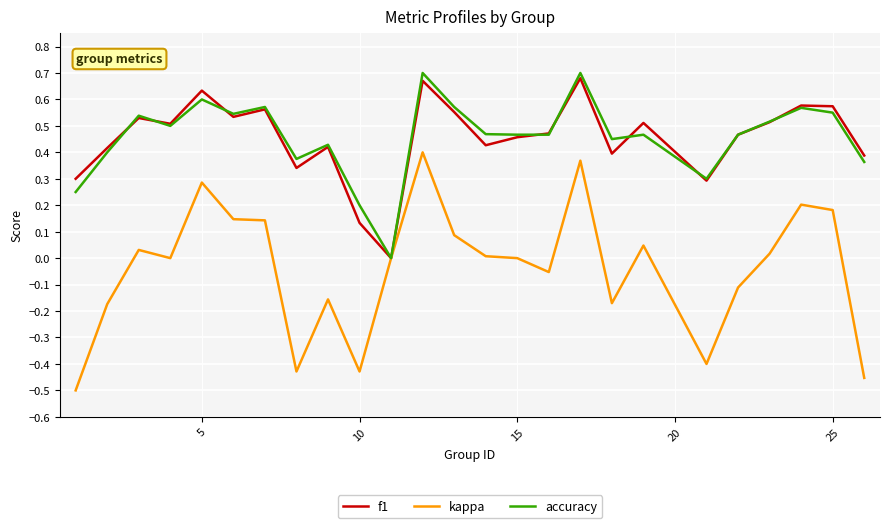

Which series has the widest spread of values?

kappa